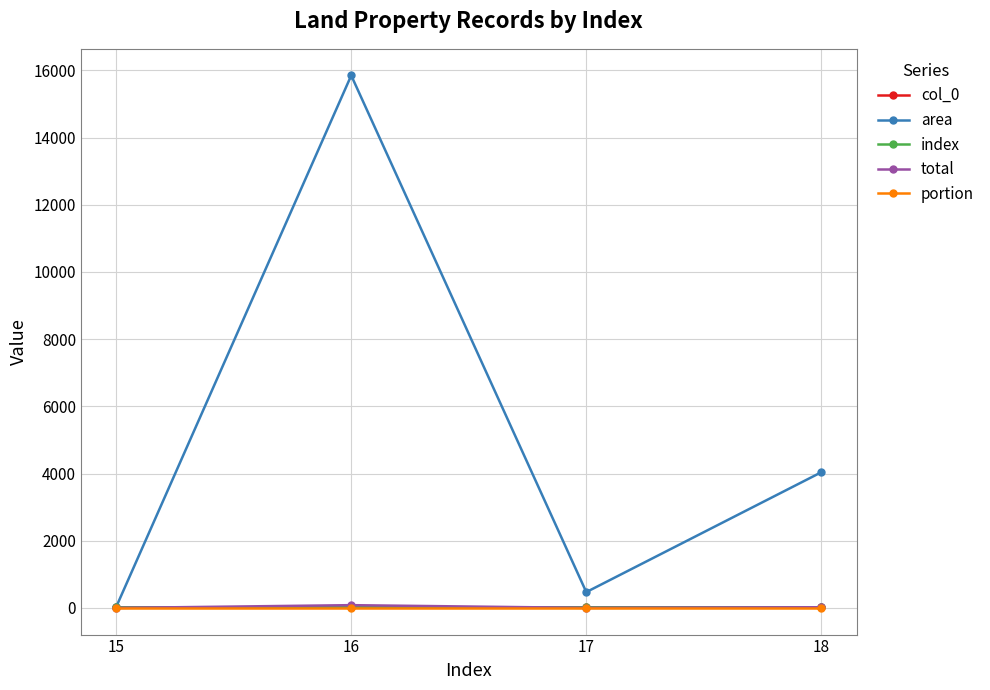

How many lines are shown in the chart?

5